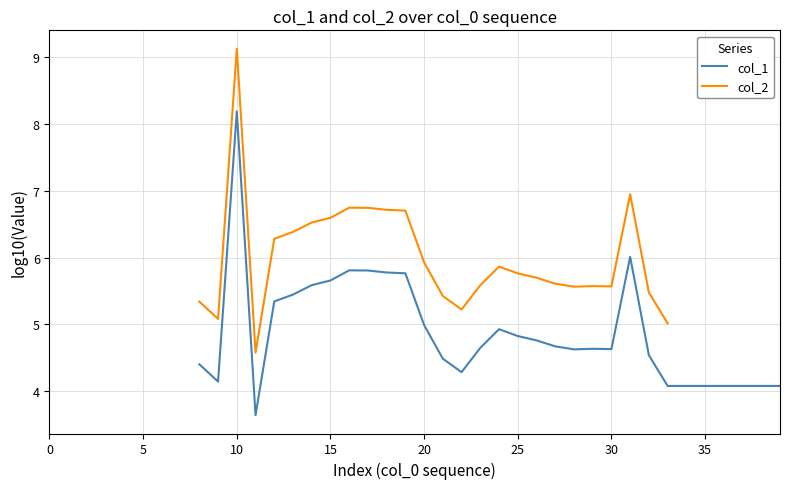

True or false: col_1 and col_2 intersect in this chart.

False